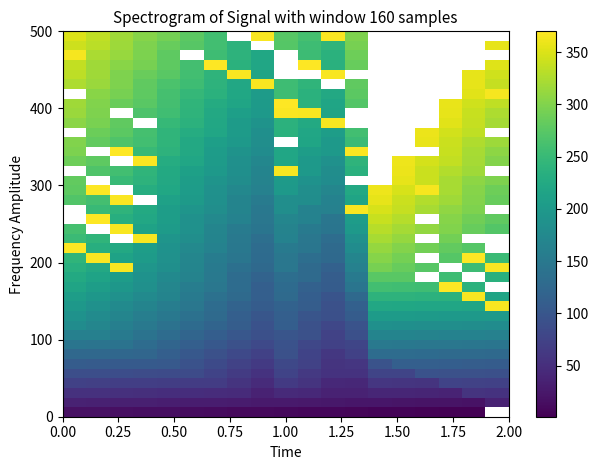

How many distinct data groups are displayed?

40